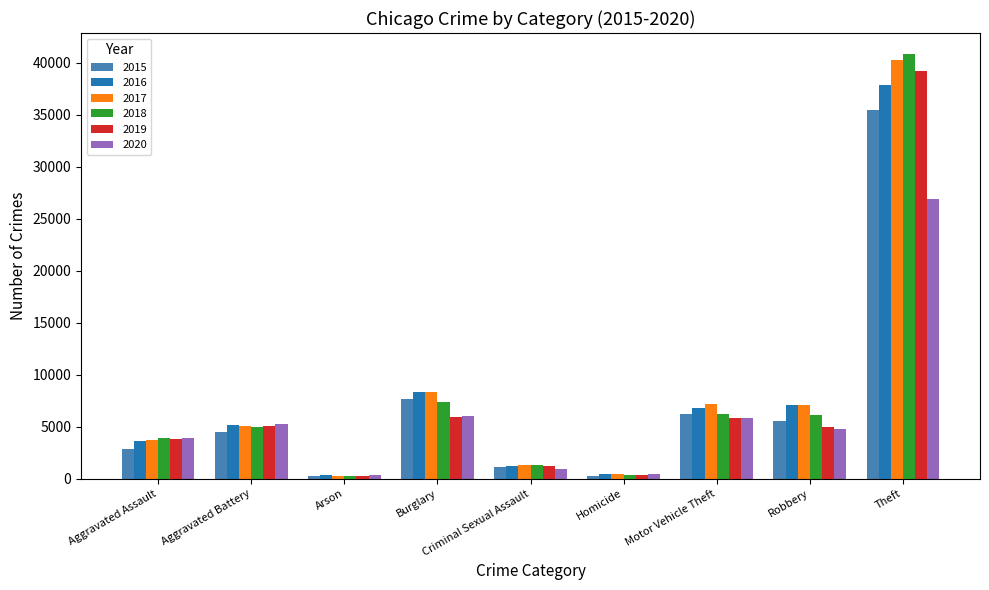

Is it true that 2017 equals 12659 at Burglary?

False